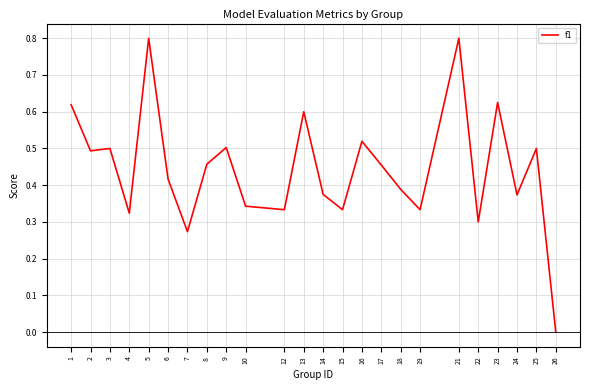

What is the difference between the maximum and minimum values?

0.8